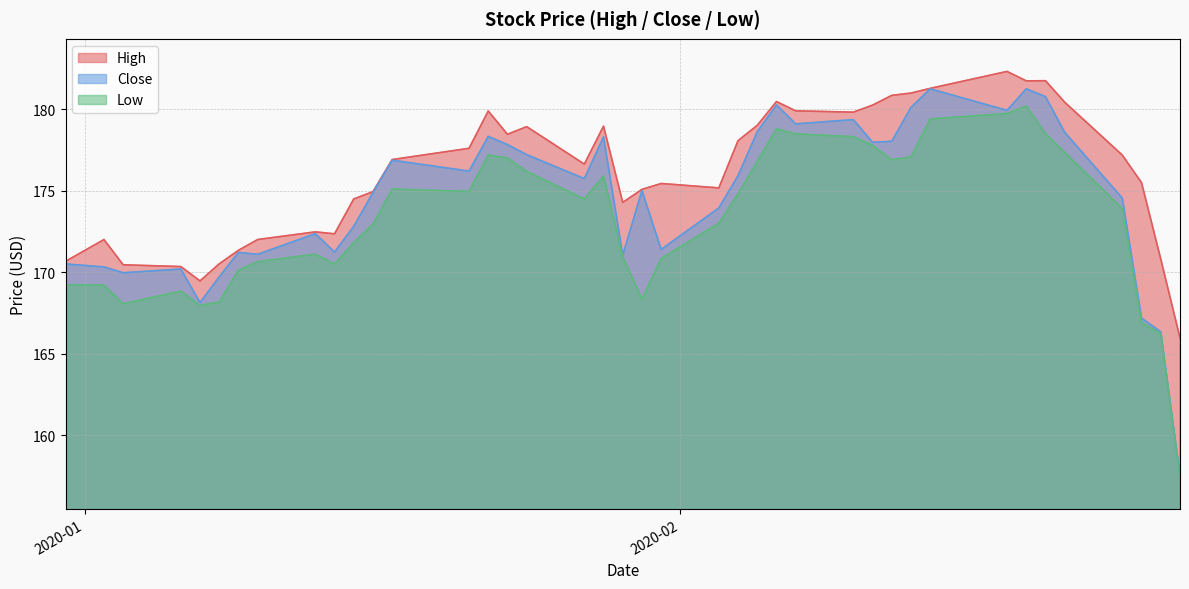

Which series has the widest spread of values?

Close